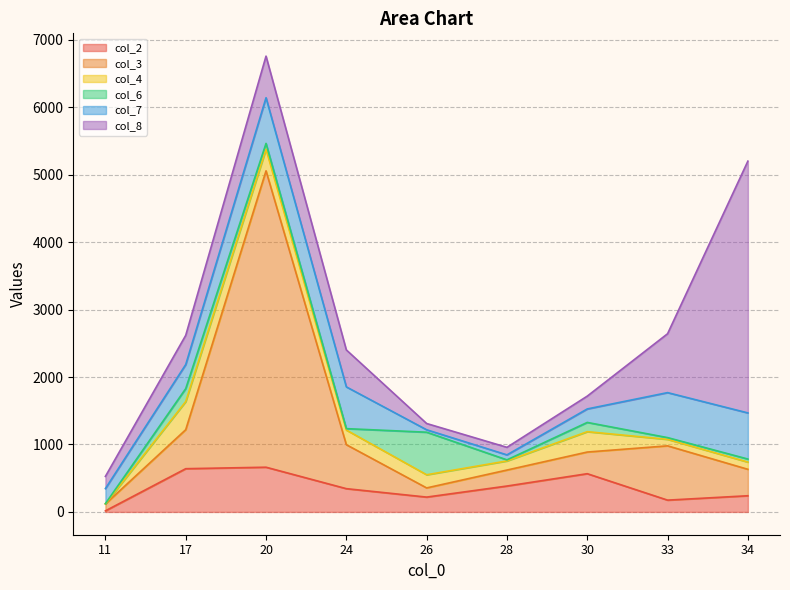

Count the number of categories in the chart.

9